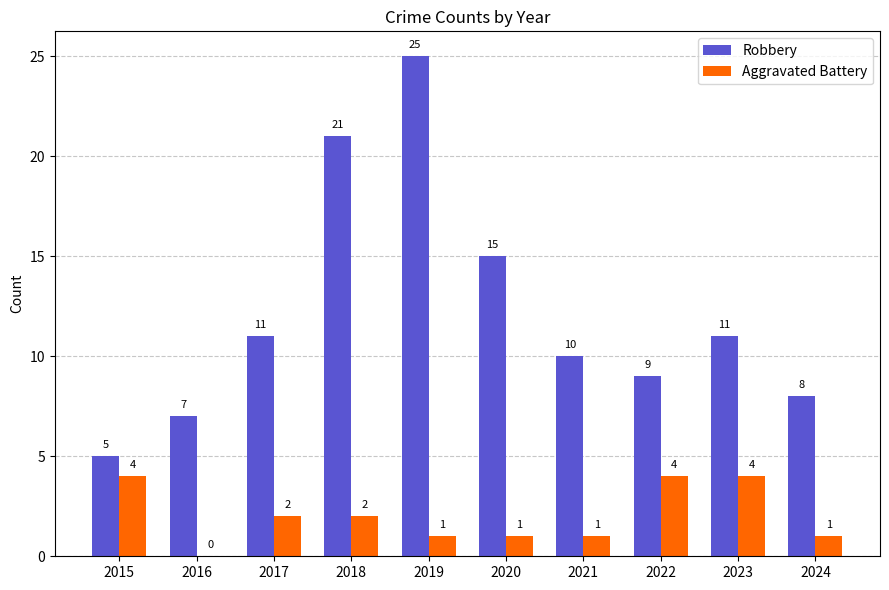

Count the number of categories in the chart.

10